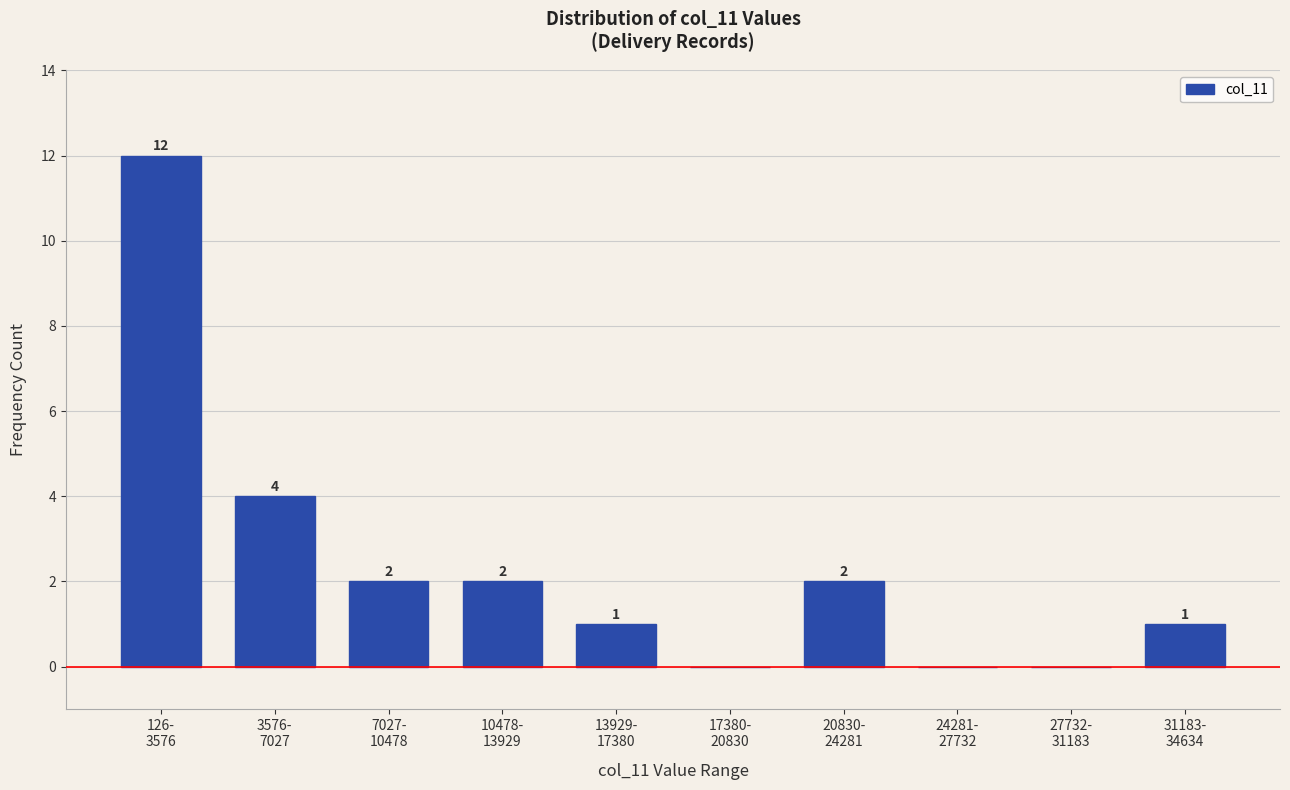

What is the sum of all values?

24